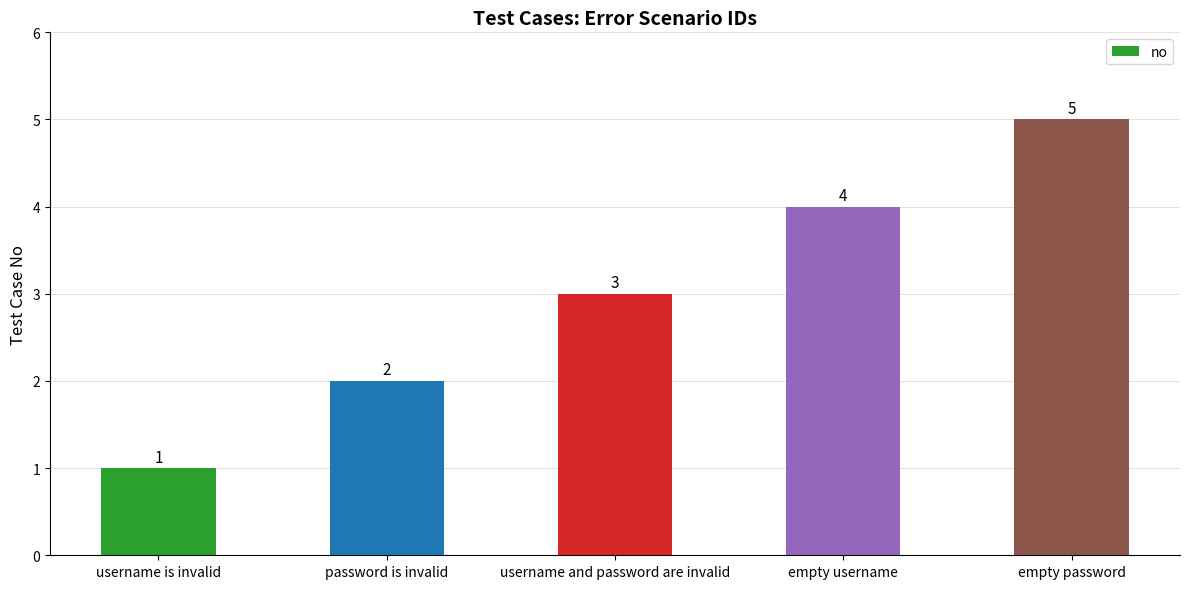

How many values are between 2 and 4?

3